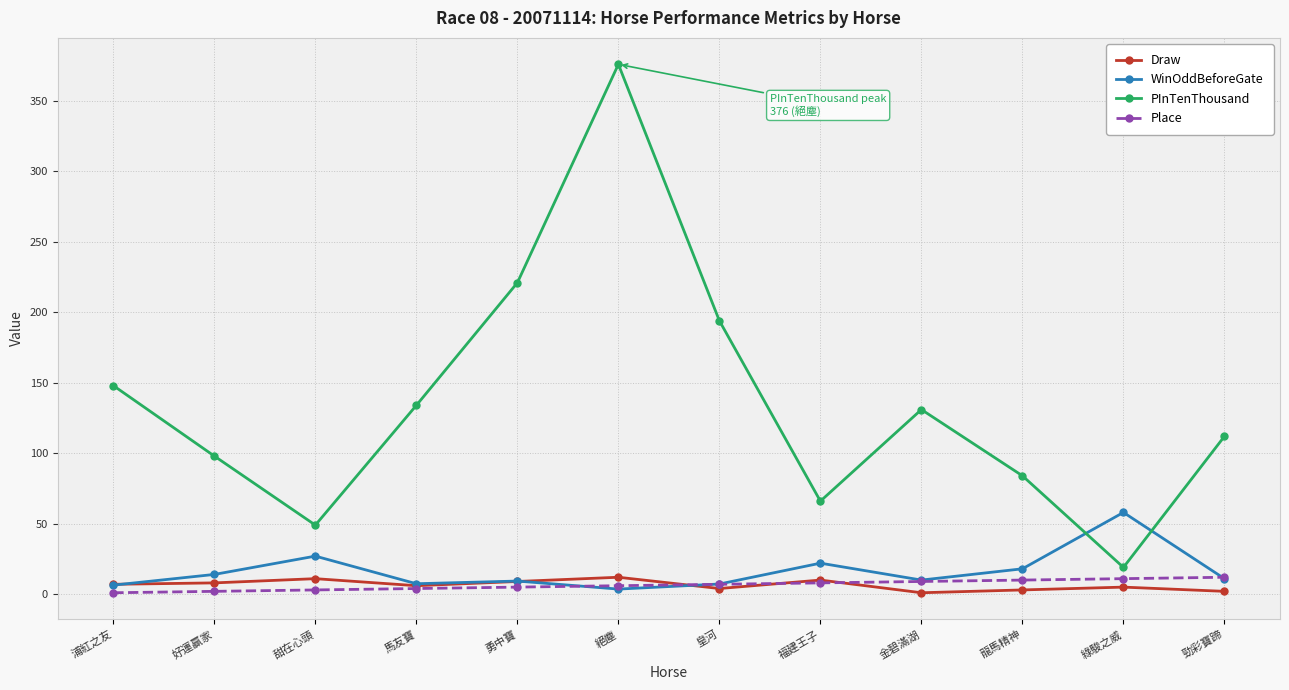

The value of Draw at 浦紅之友 is 7.0. True or false?

True